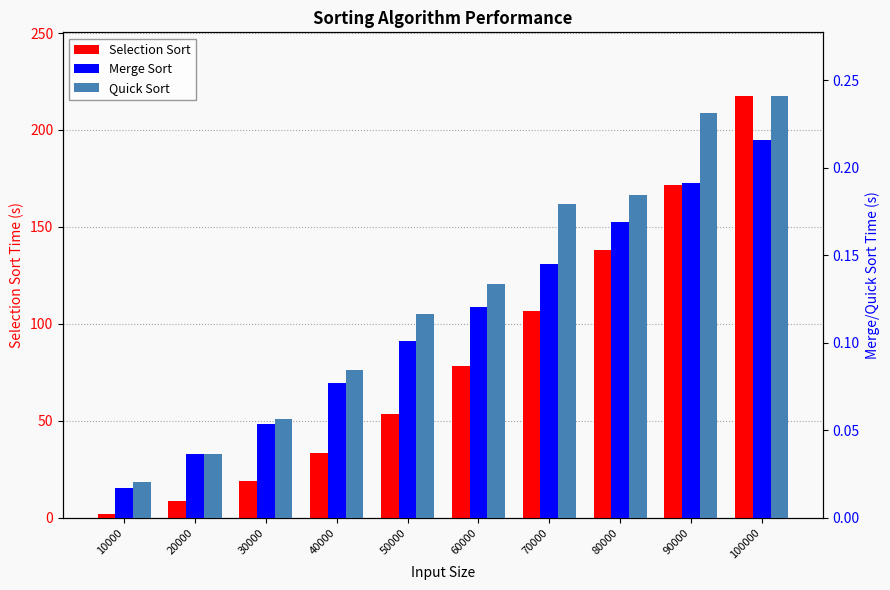

Where is Quick Sort nearest to the value 0?

10000